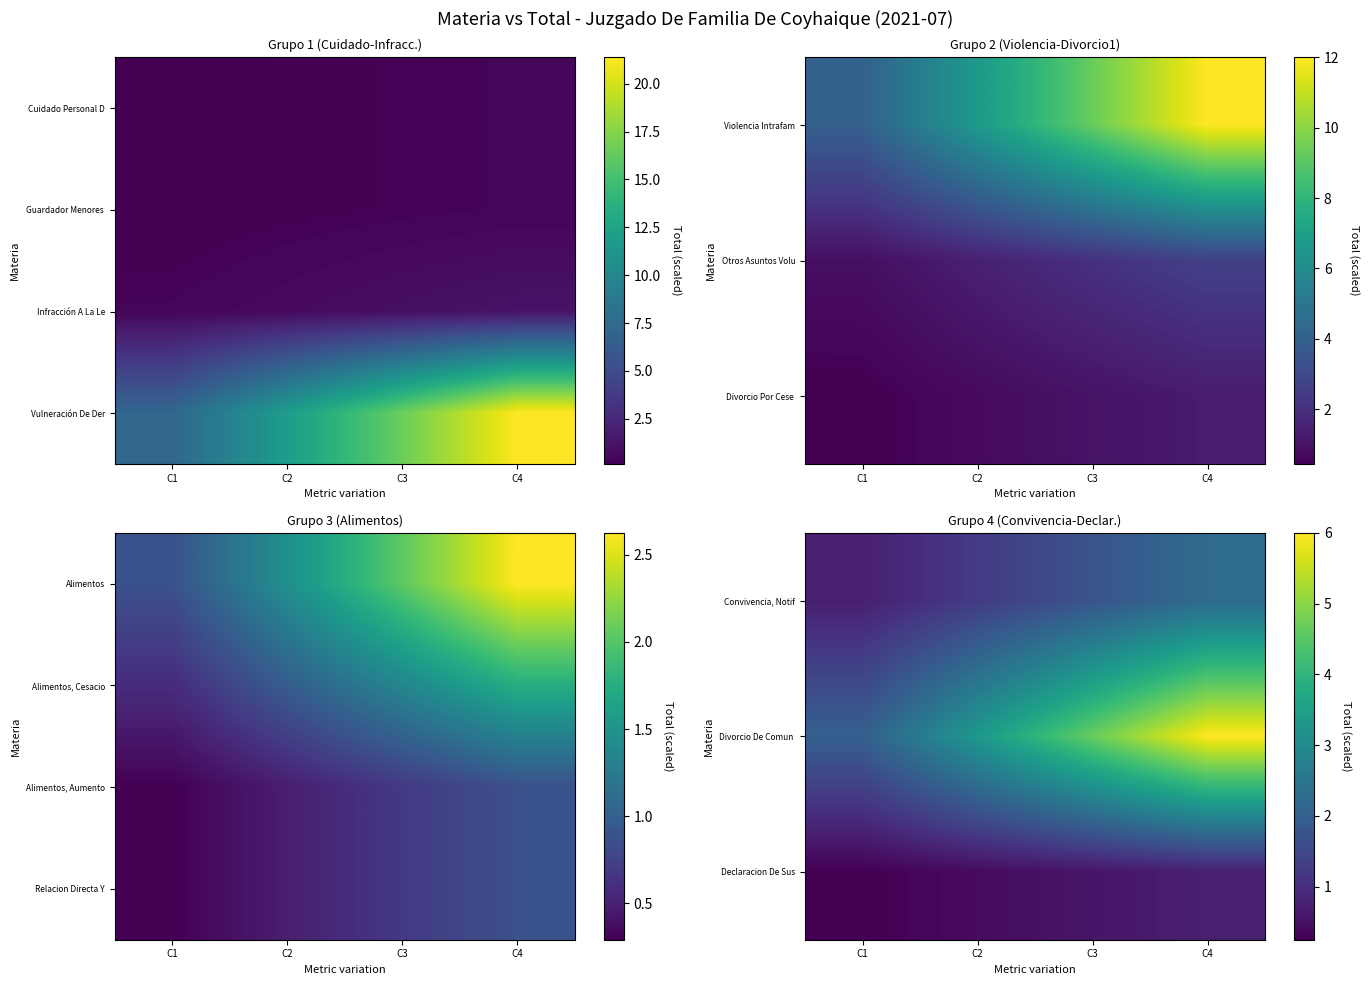

At which category is the sum across all series the highest?

C4